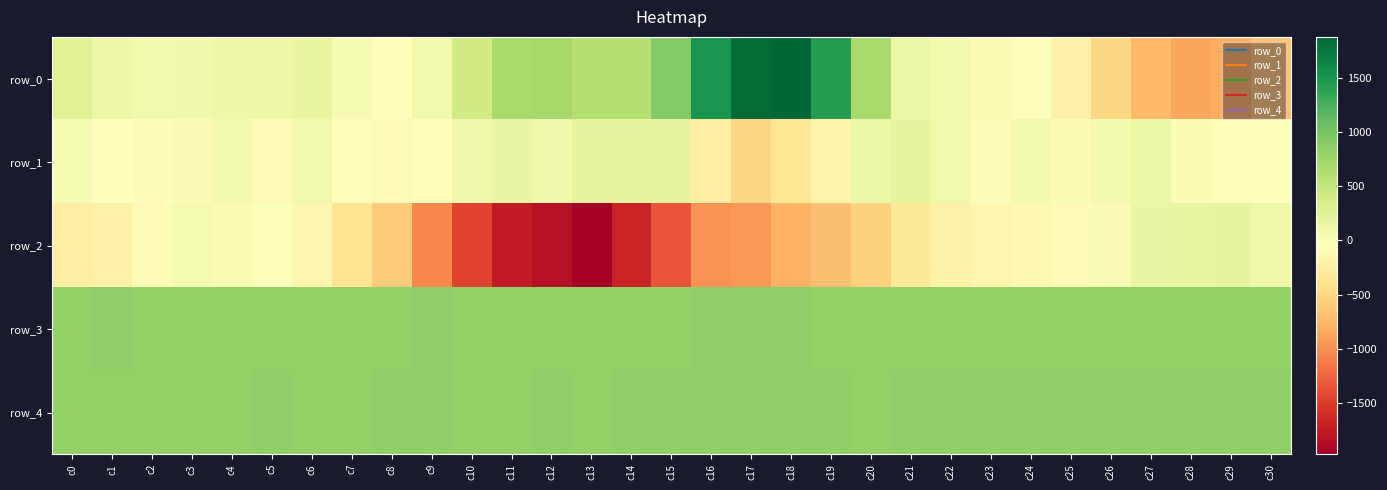

What is the difference between the highest and lowest values at c18?

2657